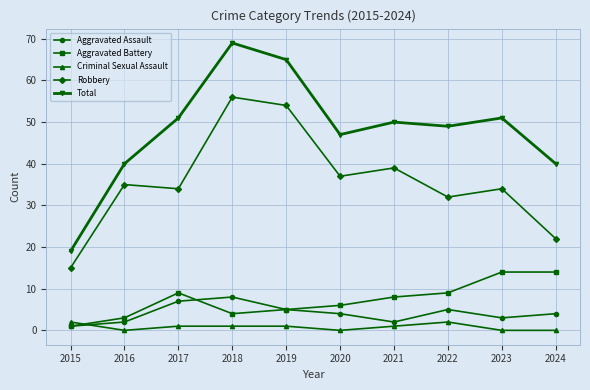

Which series has the largest total across all categories?

Total